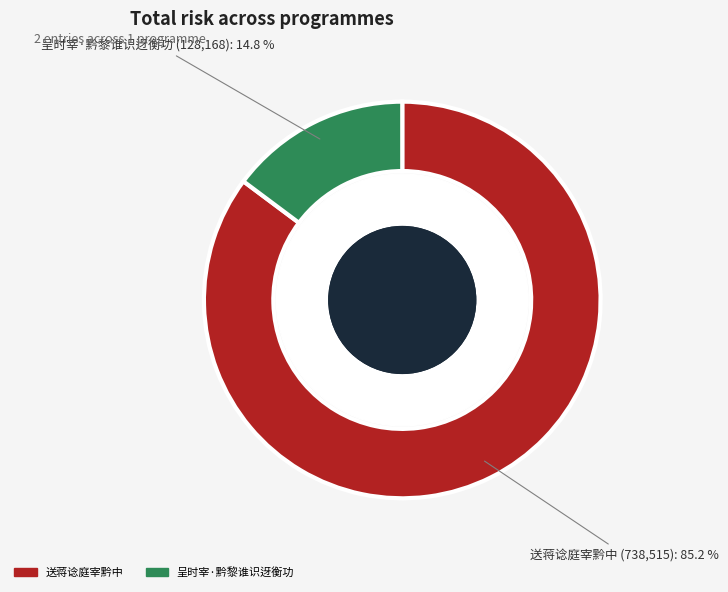

Combined, what portion of the pie is 送蒋谂庭宰黔中 and 呈时宰·黔黎谁识迓衡功?

100.0%